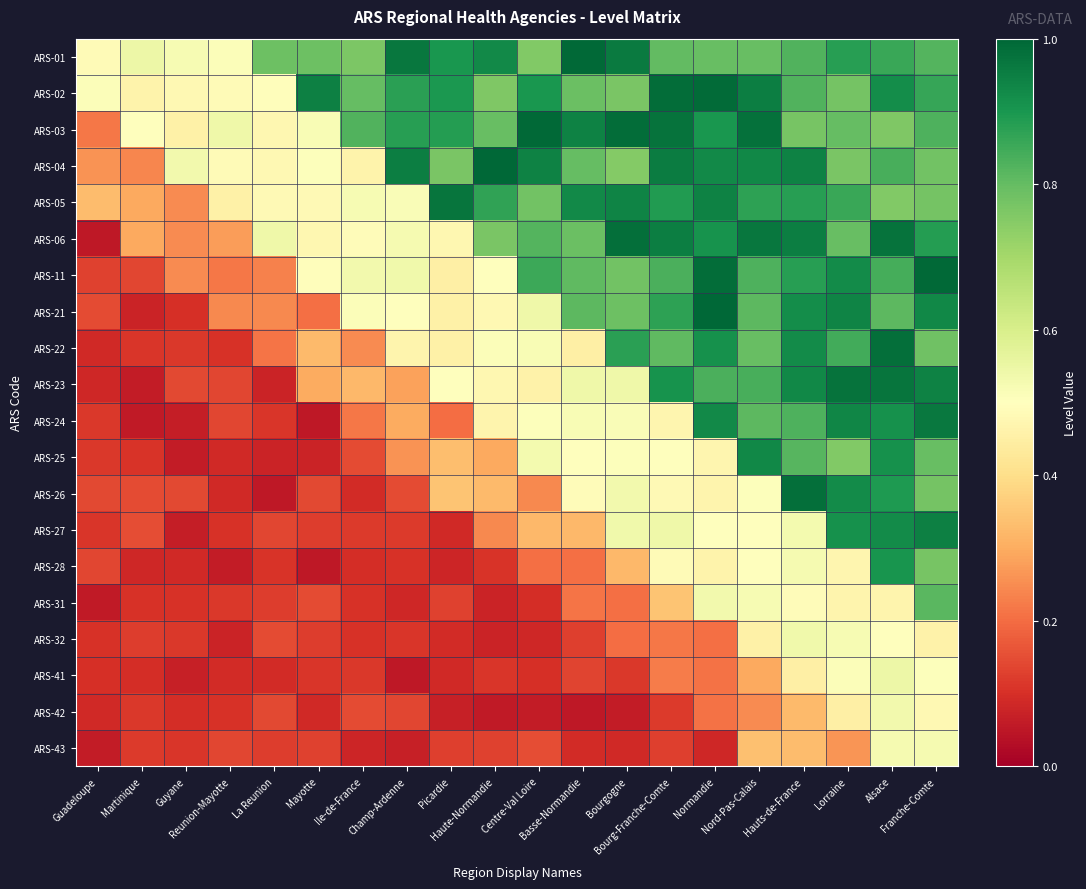

At which category is the sum across all series the highest?

Alsace